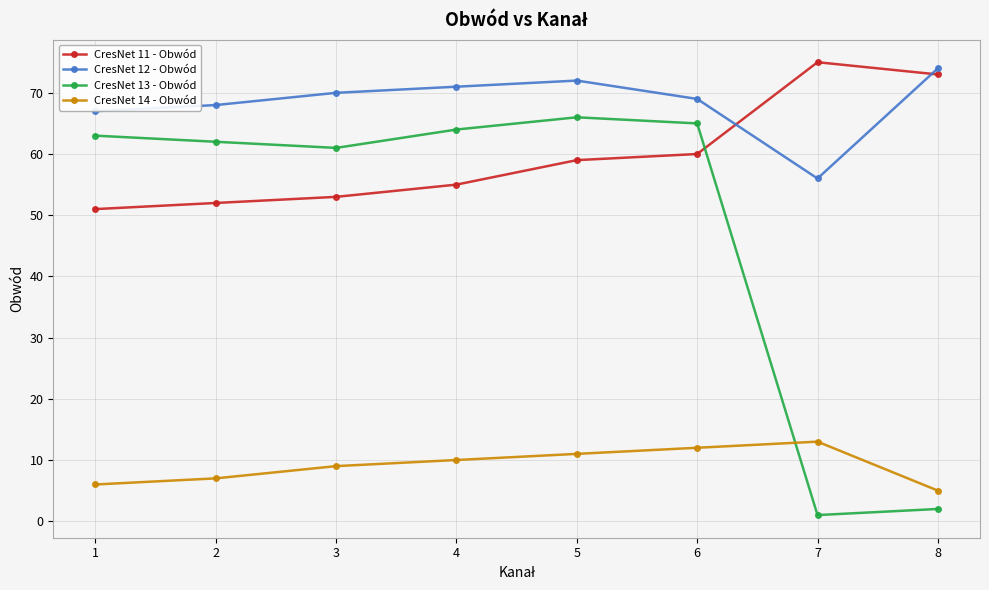

True or false: CresNet 13 - Obwód has more than 0 interior local peaks.

True